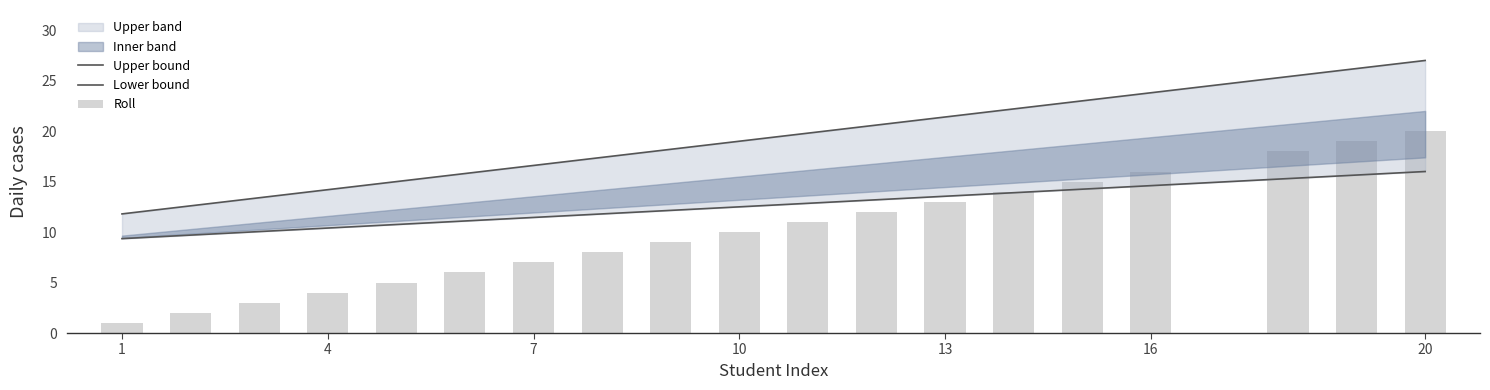

What is the value of the Upper bound bar at the 9th from the left?

18.2